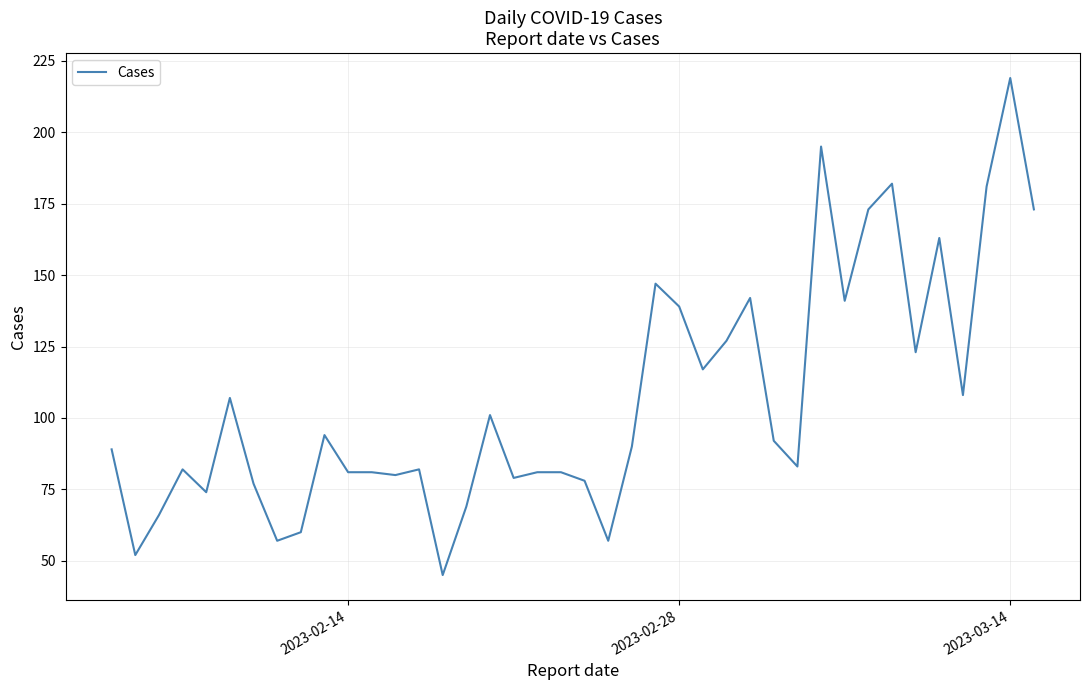

What is the difference between the maximum and minimum values?

174